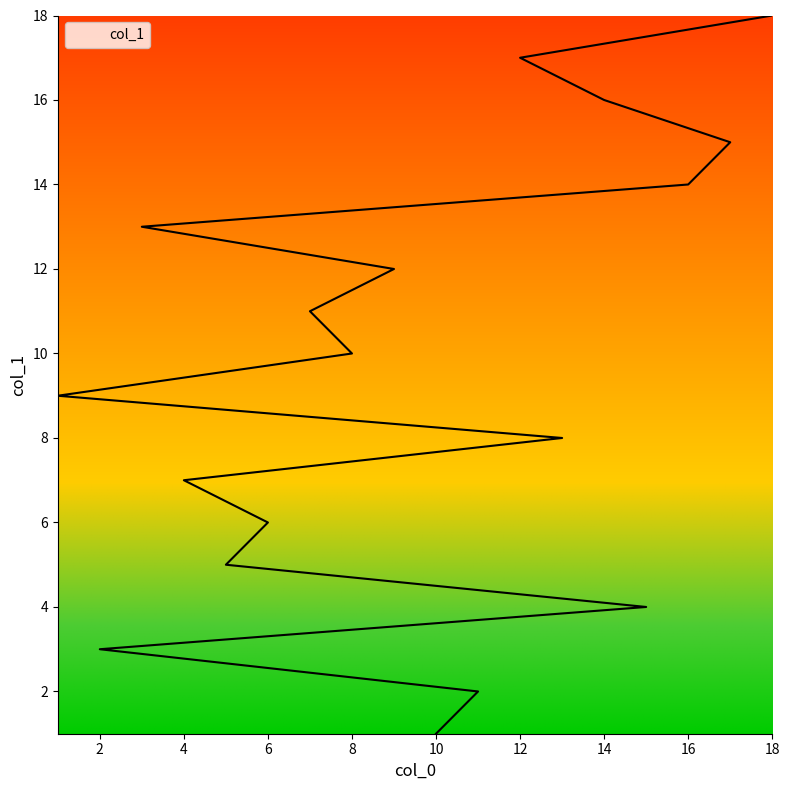

Which label corresponds to the smallest value in the chart?

10